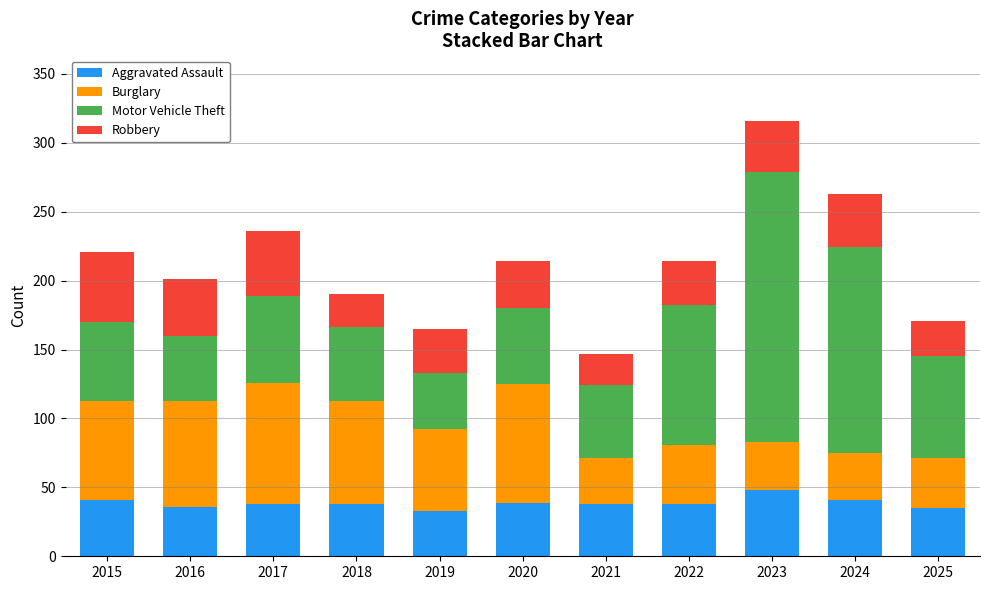

How many distinct data groups are displayed?

4